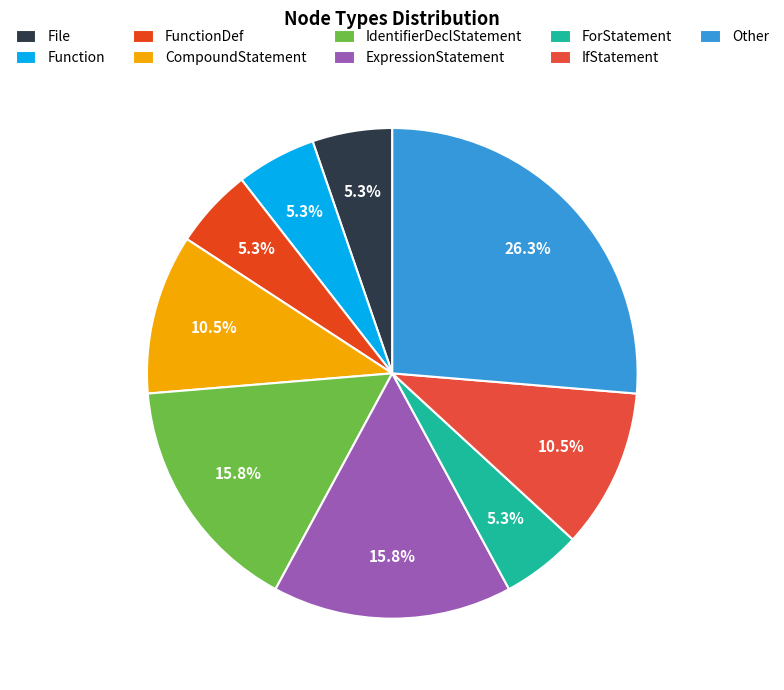

To the nearest percent, what is the combined percentage of ExpressionStatement and File?

21%